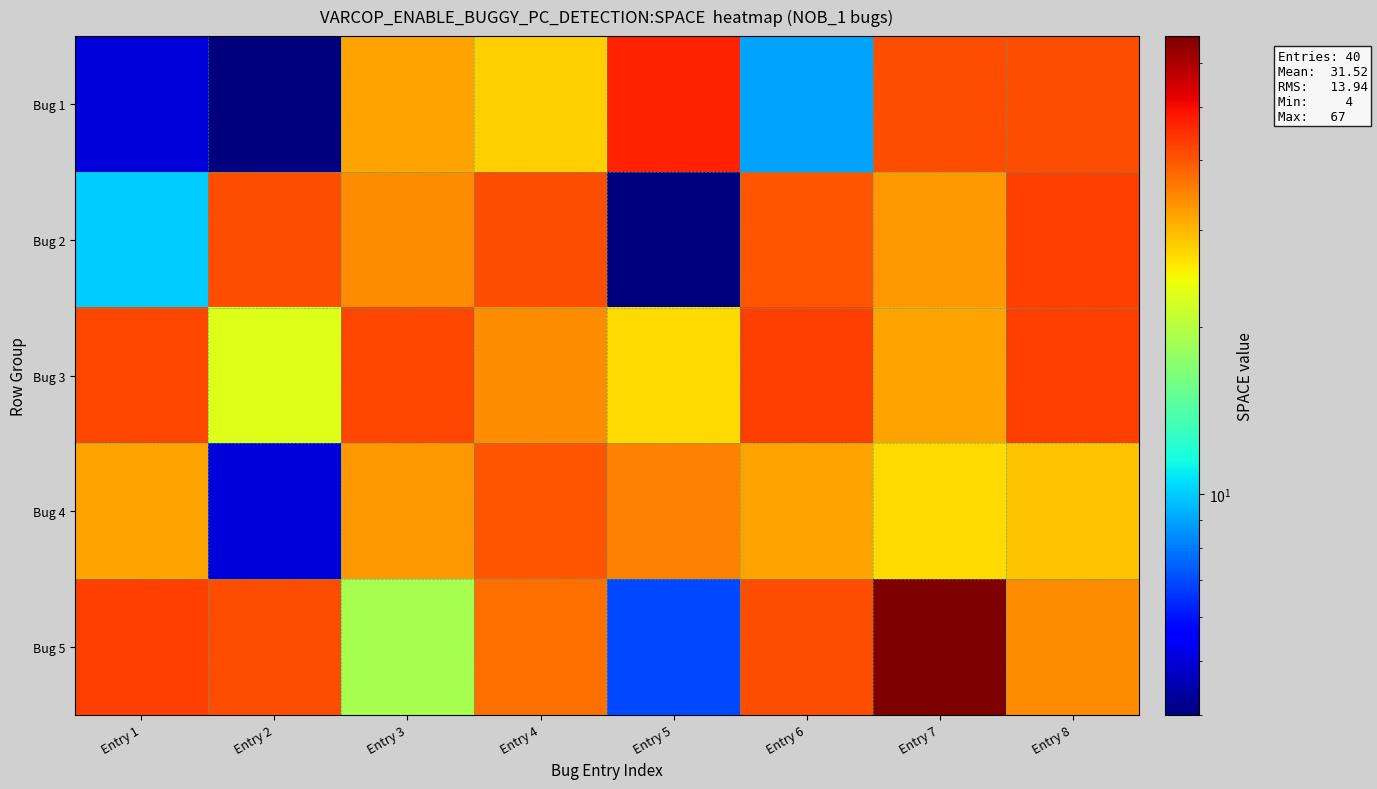

At how many categories does at least one series exceed 17?

8